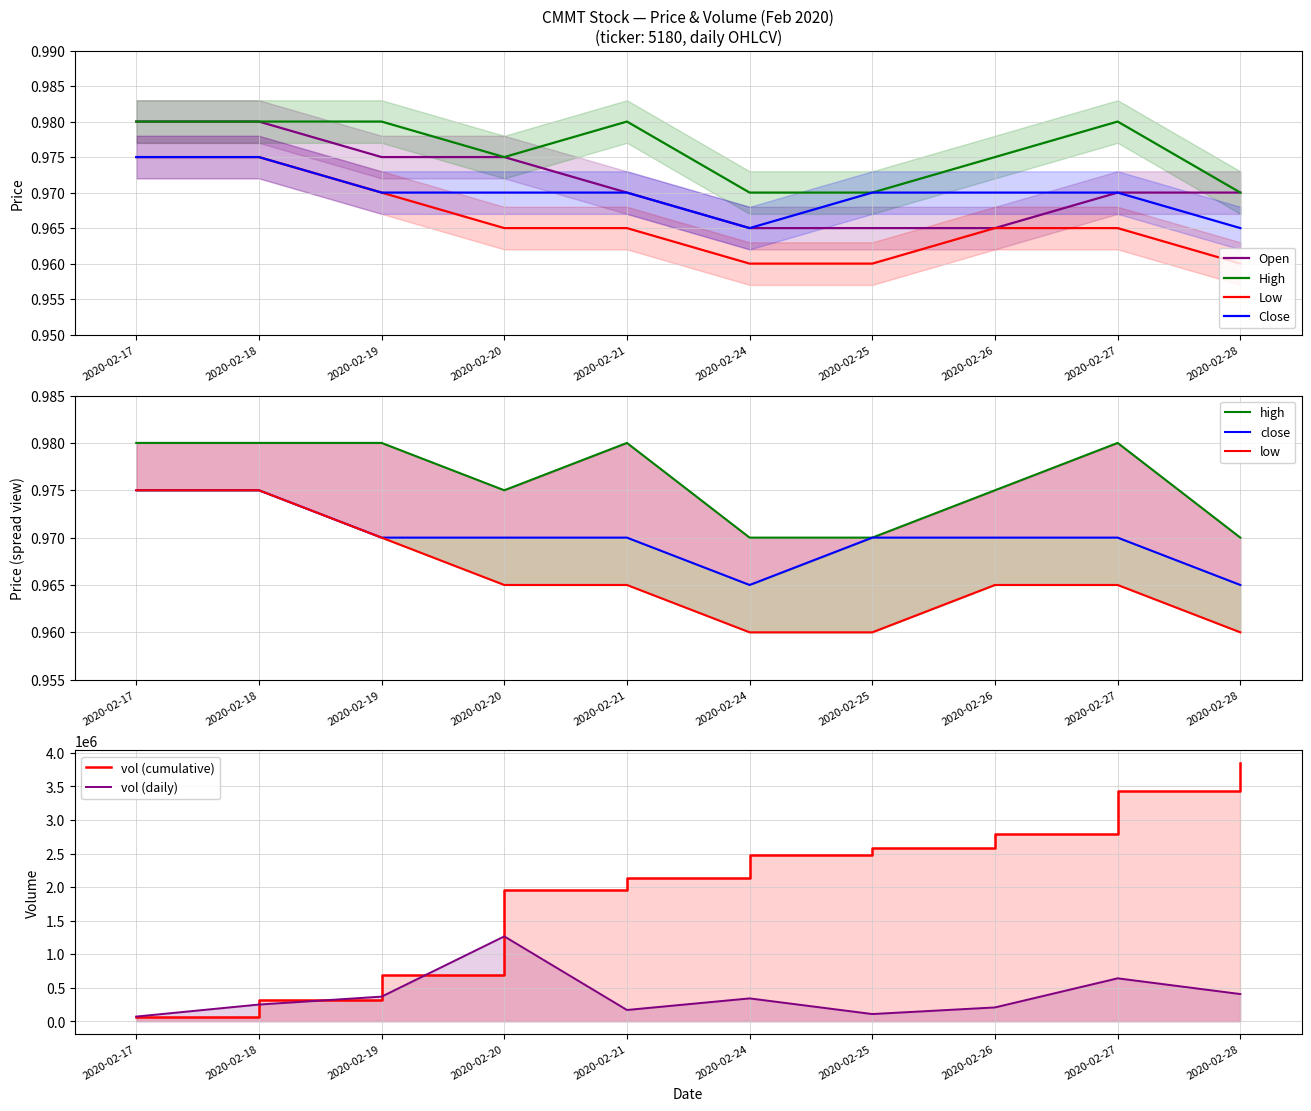

The open series shows 1.4 at 2020-02-27. True or false?

False